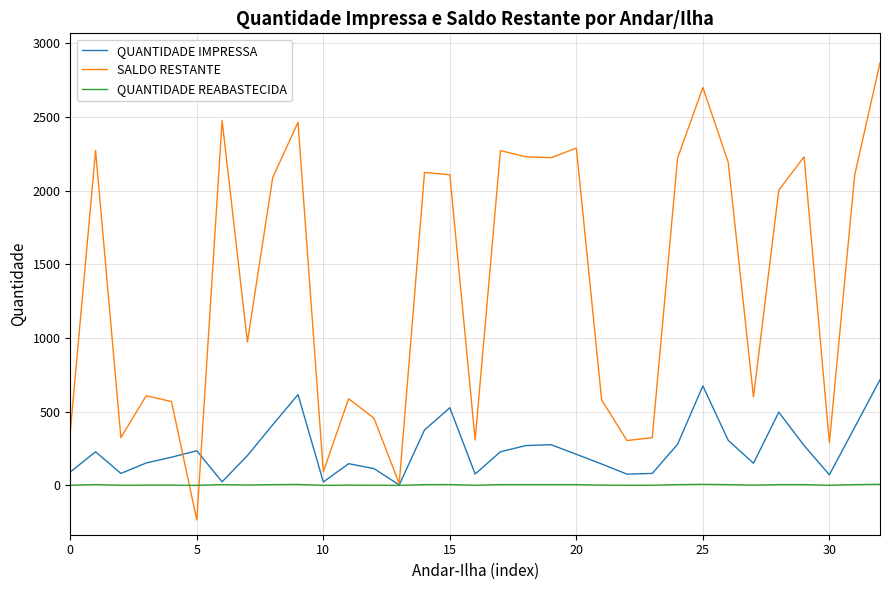

Which series has the largest total across all categories?

SALDO RESTANTE